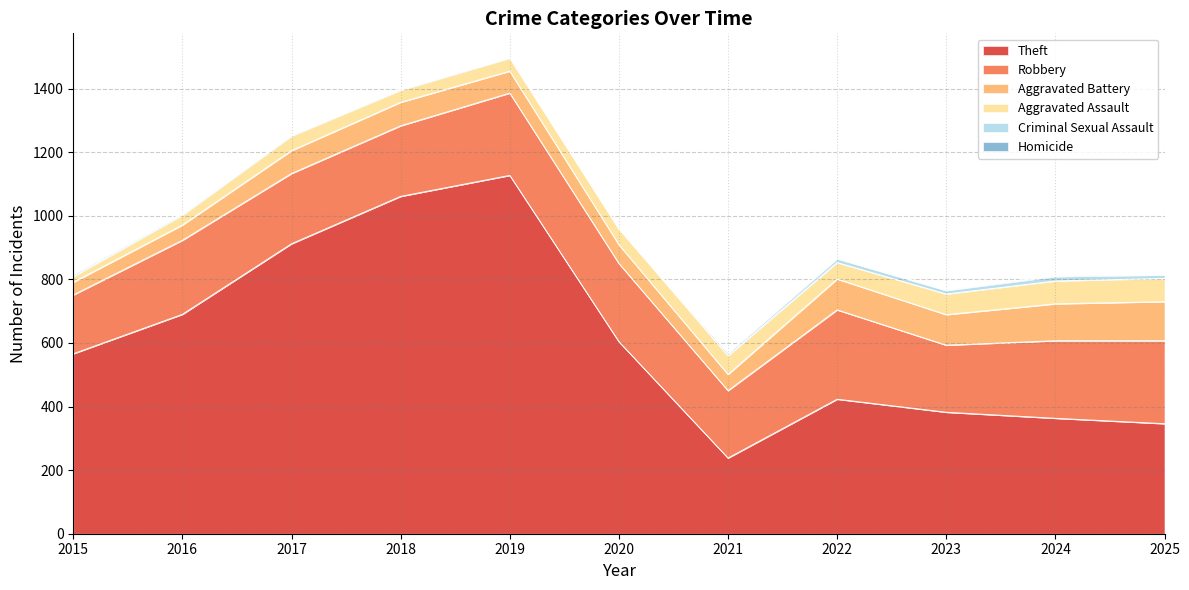

True or false: Aggravated Assault and Criminal Sexual Assault intersect in this chart.

False